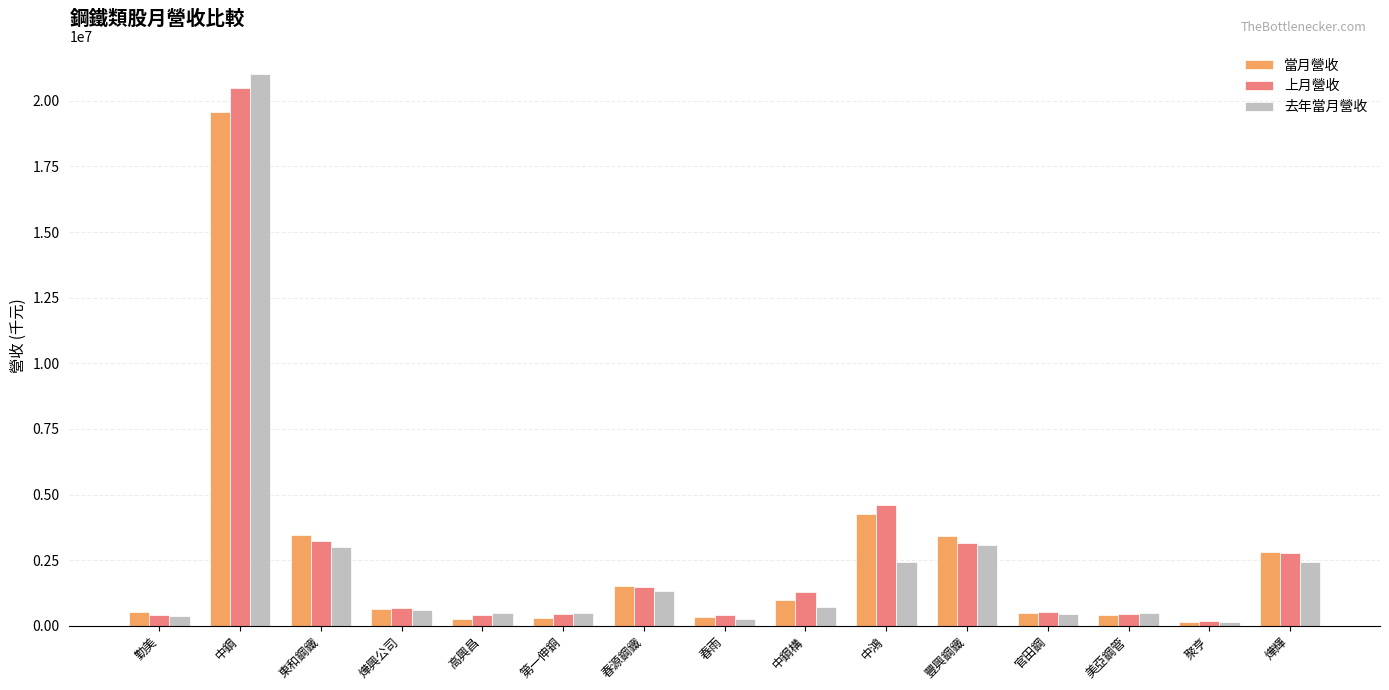

What is the label of the 10th bar from the right?

第一伸銅